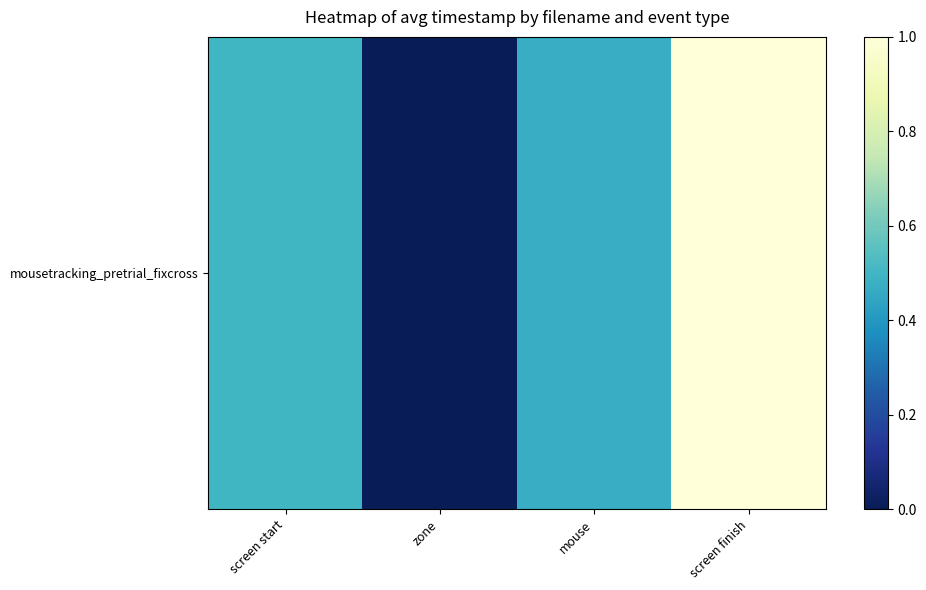

How many values are above zero?

3